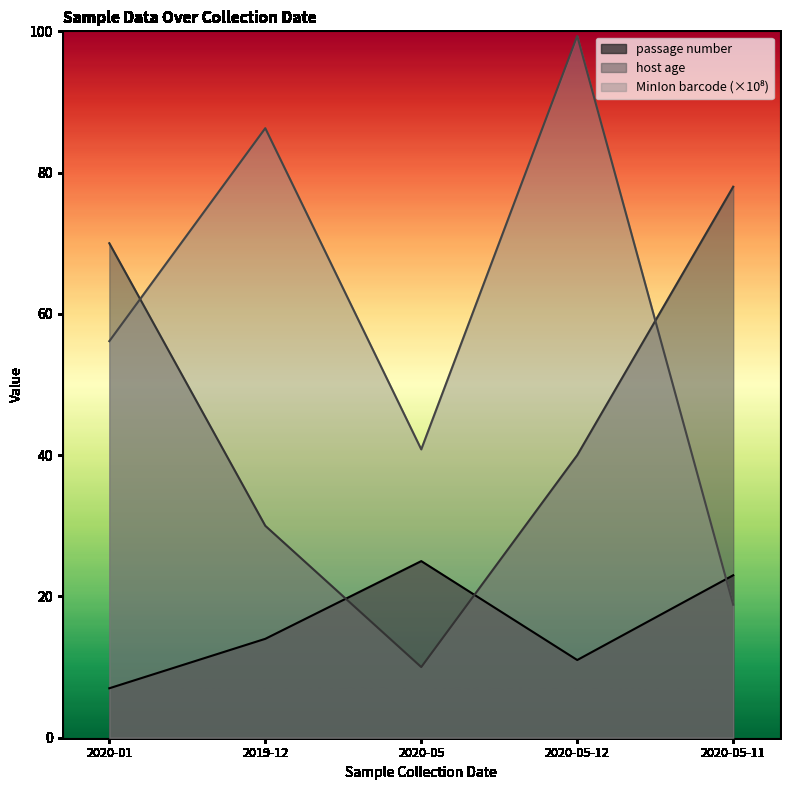

True or false: passage number has more than 1 interior local peaks.

False